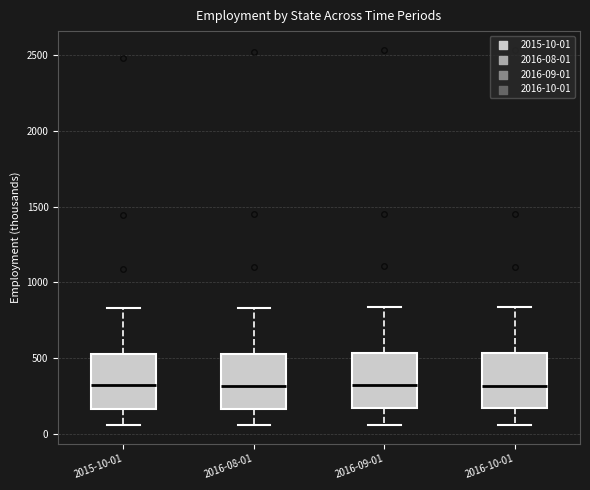

Reading left to right, read every box against the y-axis: the position of its median line, the range the box covers, and the ends of its whiskers. The values are not printed on the chart, so give them approximately, as read against the axis.

2015-10-01: median 300, box 150 to 550, whiskers 50 to 850
2016-08-01: median 300, box 150 to 550, whiskers 50 to 850
2016-09-01: median 300, box 150 to 550, whiskers 50 to 850
2016-10-01: median 300, box 150 to 550, whiskers 50 to 850